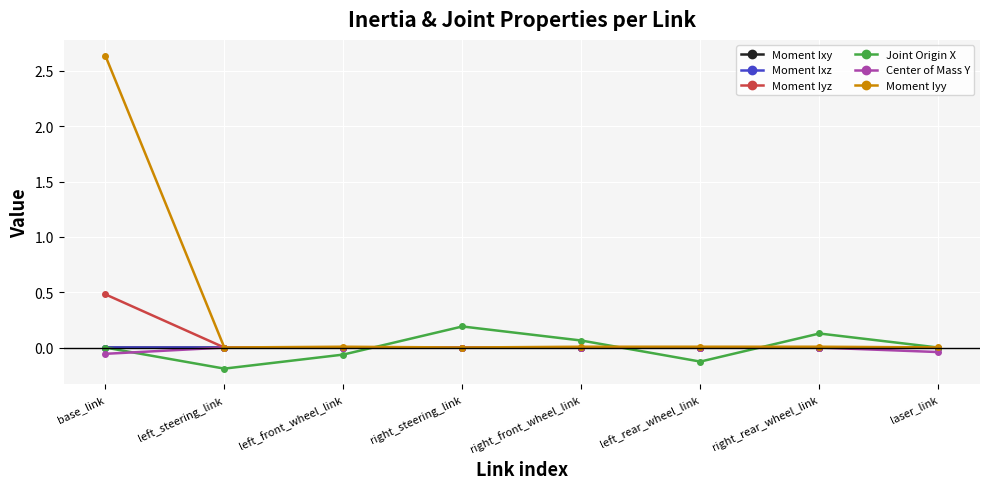

What is the label of the 5th point from the left?

right_front_wheel_link